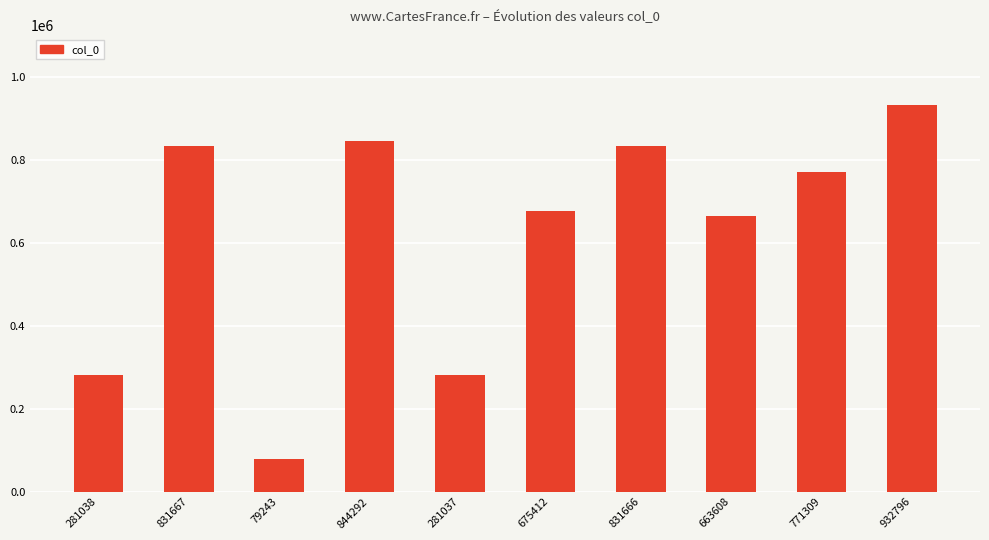

What is the label of the 3rd bar from the left?

79243